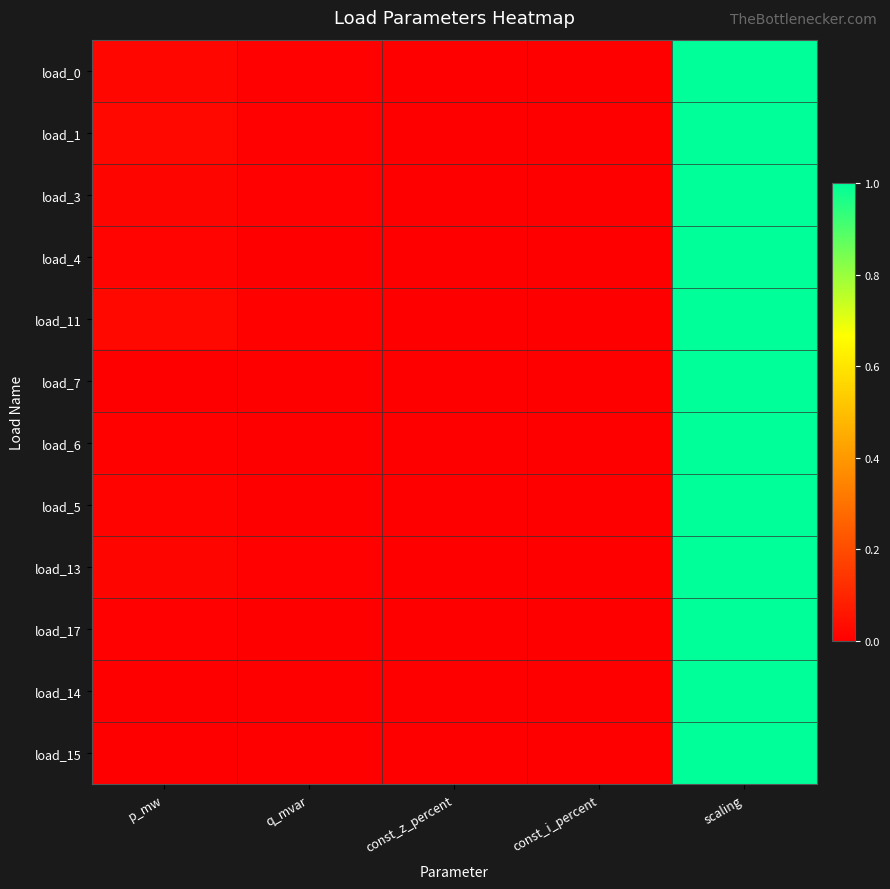

Reading left to right, list all the values displayed in this chart.

load_0: p_mw=0.0	q_mvar=0.0	const_z_percent=0.0	const_i_percent=0.0	scaling=1.0
load_1: p_mw=0.0	q_mvar=0.0	const_z_percent=0.0	const_i_percent=0.0	scaling=1.0
load_3: p_mw=0.0	q_mvar=0.0	const_z_percent=0.0	const_i_percent=0.0	scaling=1.0
load_4: p_mw=0.0	q_mvar=0.0	const_z_percent=0.0	const_i_percent=0.0	scaling=1.0
load_11: p_mw=0.0	q_mvar=0.0	const_z_percent=0.0	const_i_percent=0.0	scaling=1.0
load_7: p_mw=0.0	q_mvar=0.0	const_z_percent=0.0	const_i_percent=0.0	scaling=1.0
load_6: p_mw=0.0	q_mvar=0.0	const_z_percent=0.0	const_i_percent=0.0	scaling=1.0
load_5: p_mw=0.0	q_mvar=0.0	const_z_percent=0.0	const_i_percent=0.0	scaling=1.0
load_13: p_mw=0.0	q_mvar=0.0	const_z_percent=0.0	const_i_percent=0.0	scaling=1.0
load_17: p_mw=0.0	q_mvar=0.0	const_z_percent=0.0	const_i_percent=0.0	scaling=1.0
load_14: p_mw=0.0	q_mvar=0.0	const_z_percent=0.0	const_i_percent=0.0	scaling=1.0
load_15: p_mw=0.0	q_mvar=0.0	const_z_percent=0.0	const_i_percent=0.0	scaling=1.0